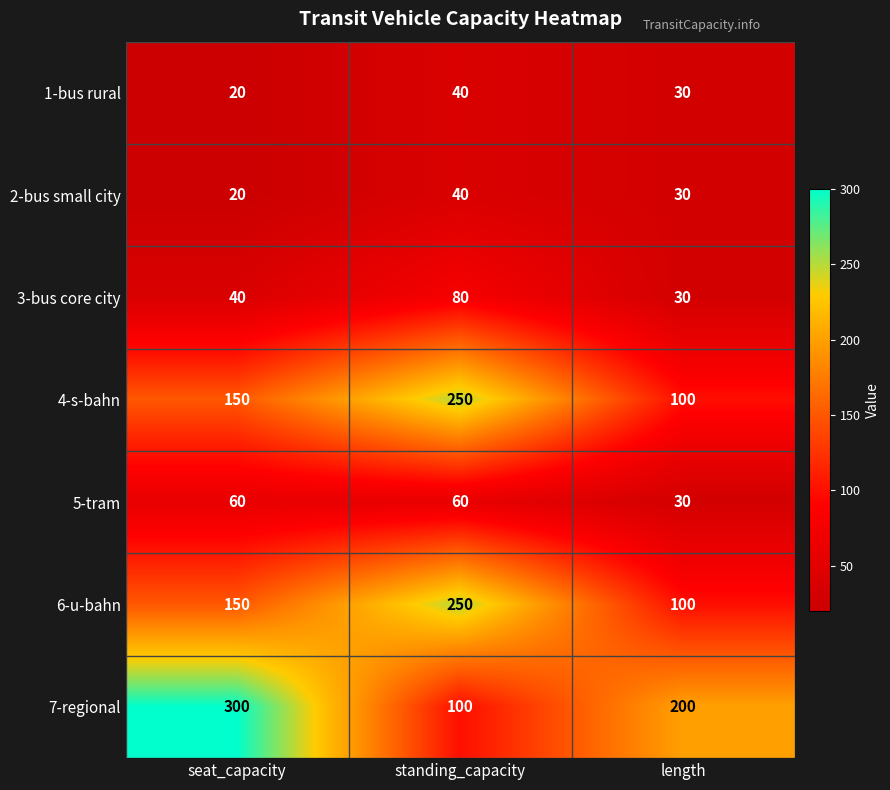

Reading left to right, list all the values displayed in this chart.

1-bus rural: 20	40	30
2-bus small city: 20	40	30
3-bus core city: 40	80	30
4-s-bahn: 150	250	100
5-tram: 60	60	30
6-u-bahn: 150	250	100
7-regional: 300	100	200